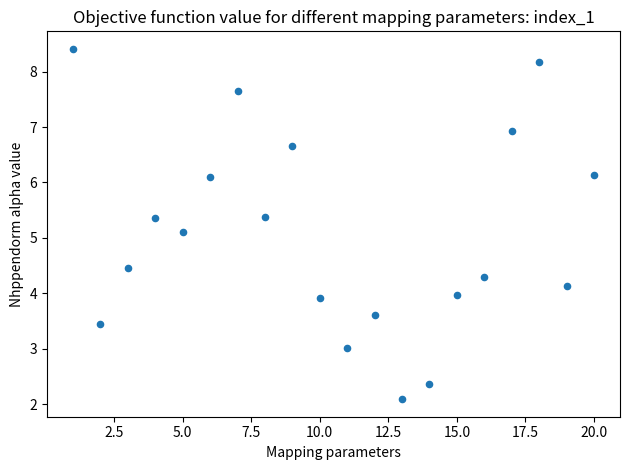

What Y value in the scatter plot is closest to 5?

5.1